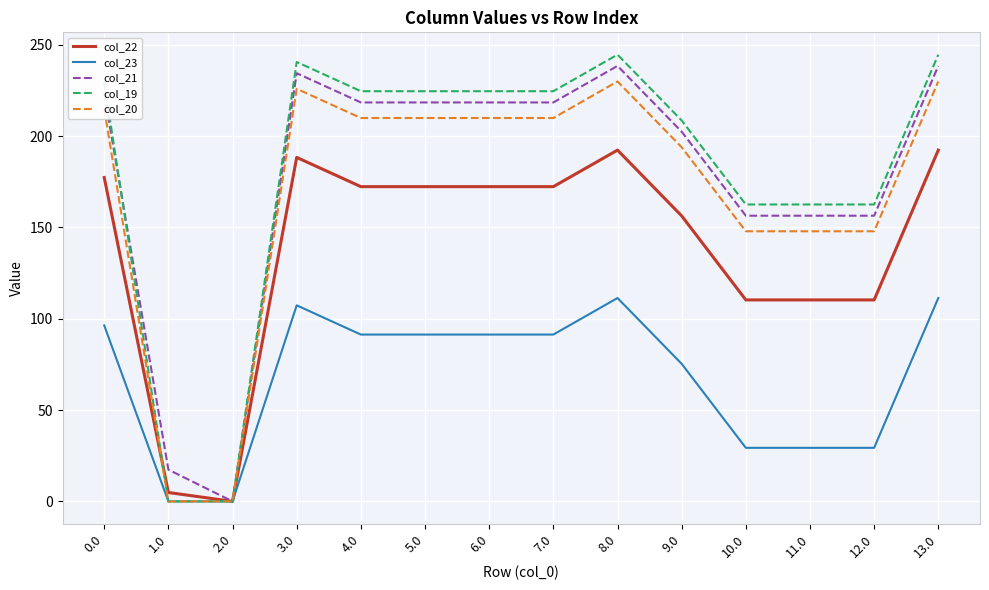

What is the greatest value displayed?

244.5